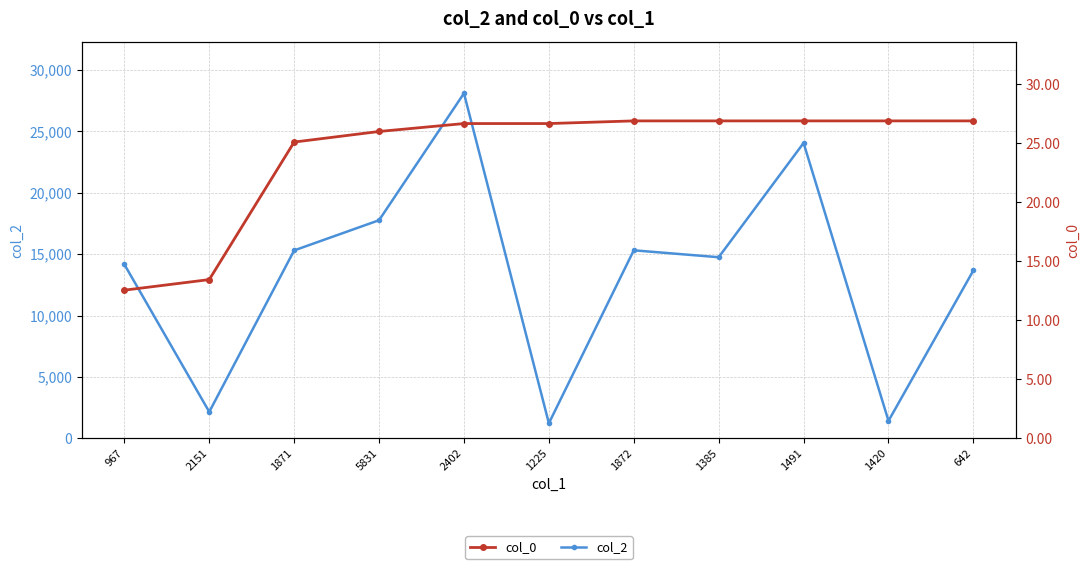

What is the approximate value of col_2 at 1225?

1225.0